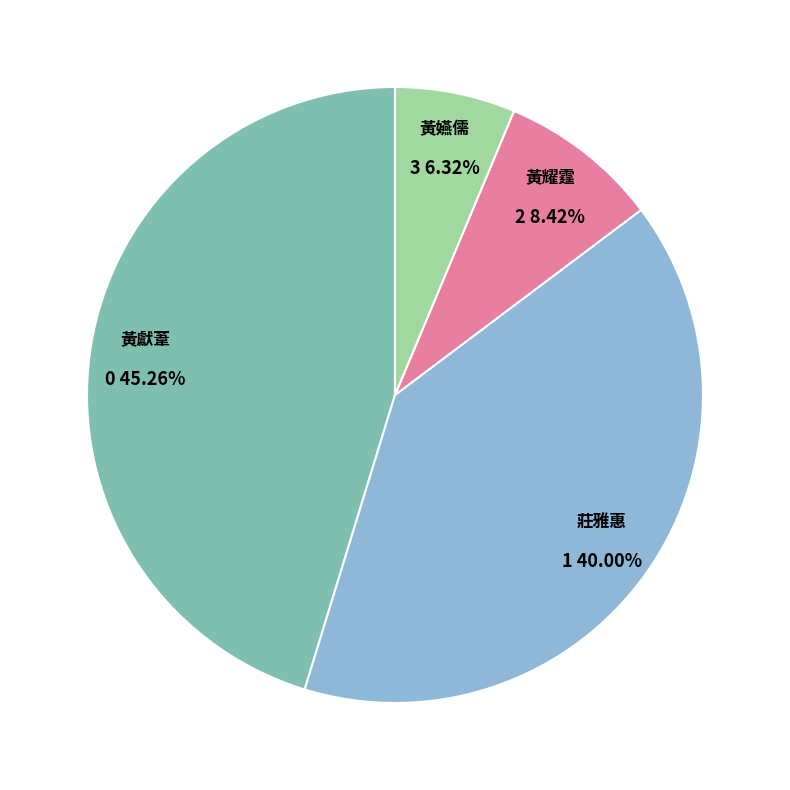

True or false: 黃嬿儒 accounts for 6% of the total.

True